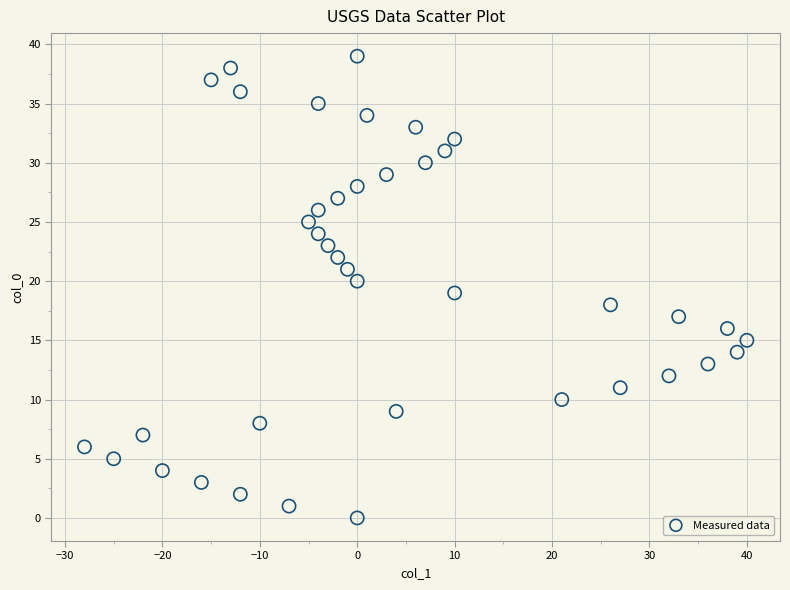

What is the range of Y values (max minus min)?

39